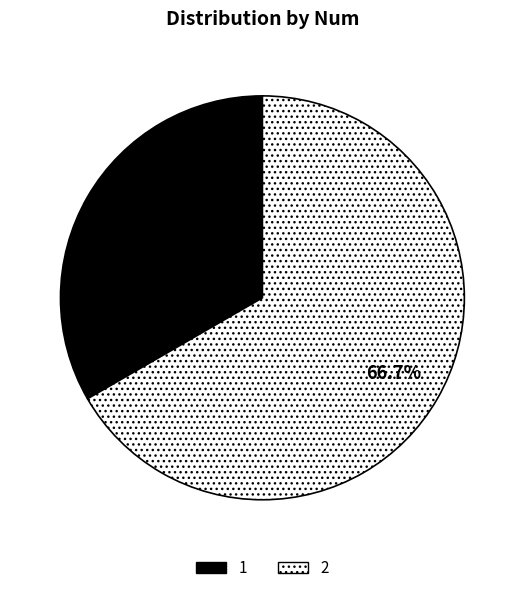

How many slices are in this pie chart?

2